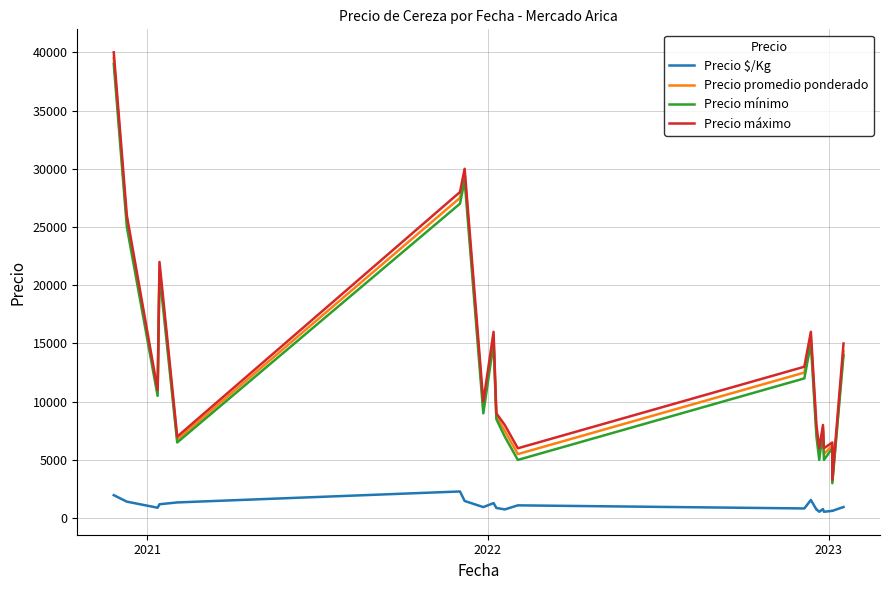

How many data points in Precio promedio ponderado are above 9500?

11